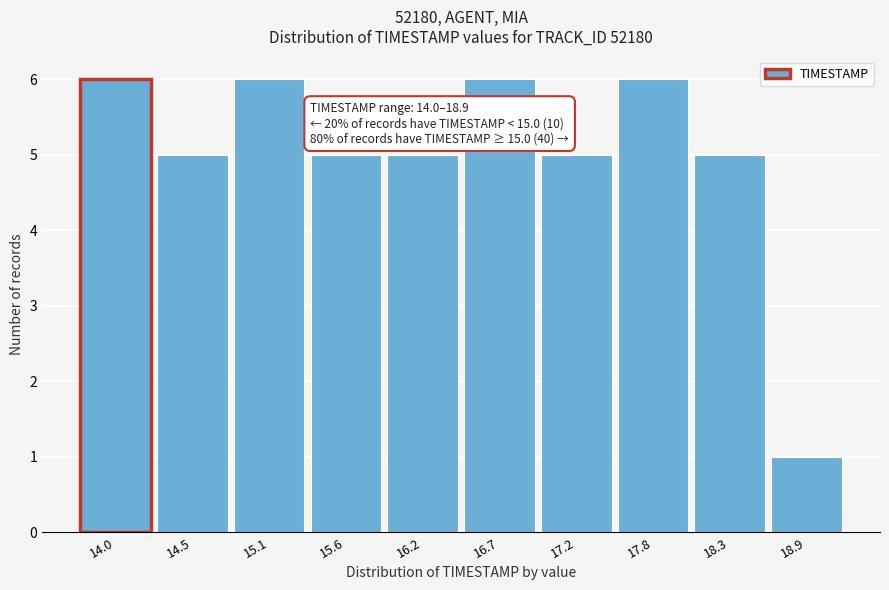

Reading right to left, what are all the values shown in this chart?

18.9=1	18.3=5	17.8=6	17.2=5	16.7=6	16.2=5	15.6=5	15.1=6	14.5=5	14.0=6